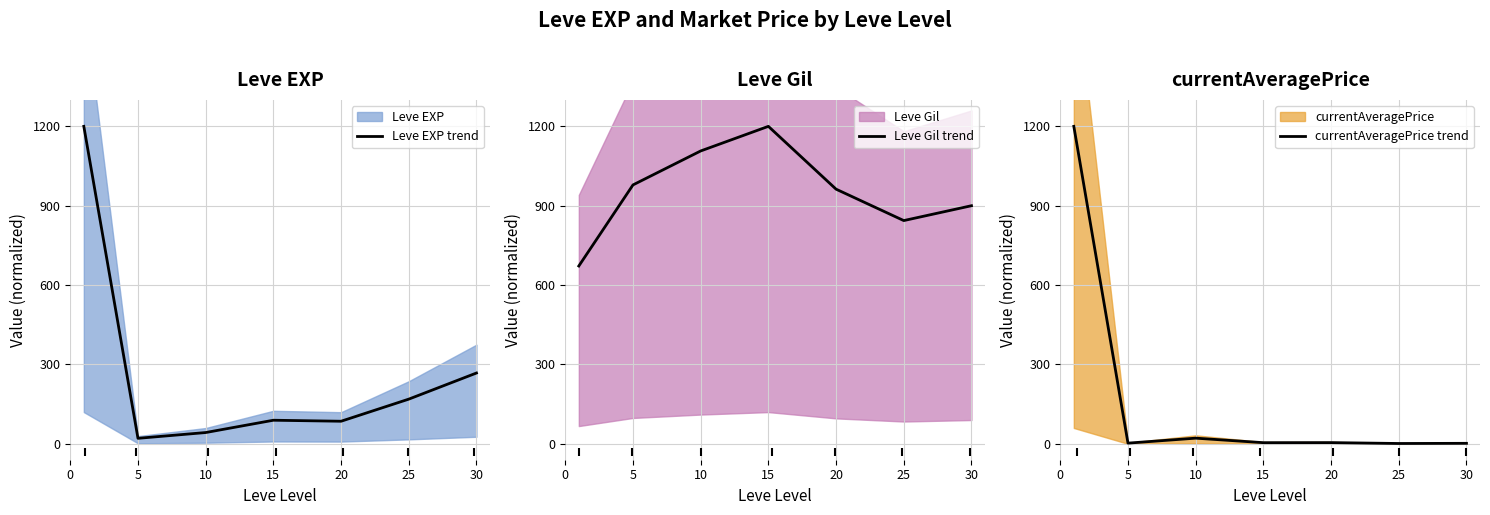

Which series has the largest total across all categories?

Leve Gil trend